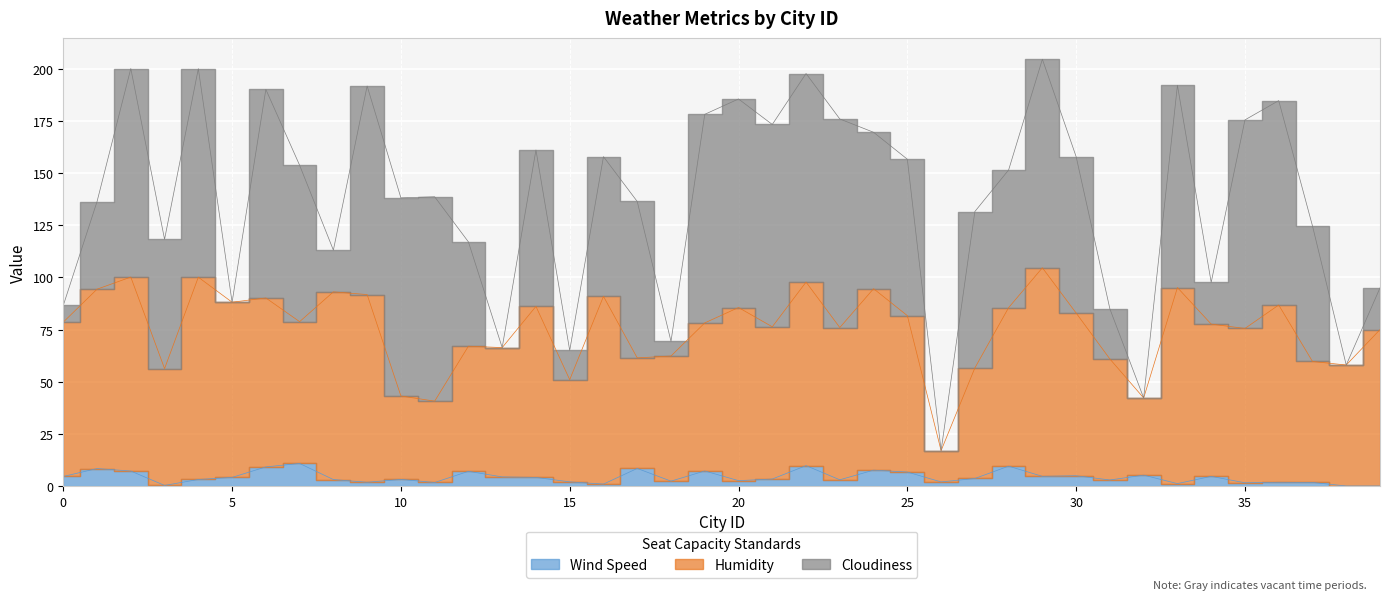

Which category has the highest value across all series?

29